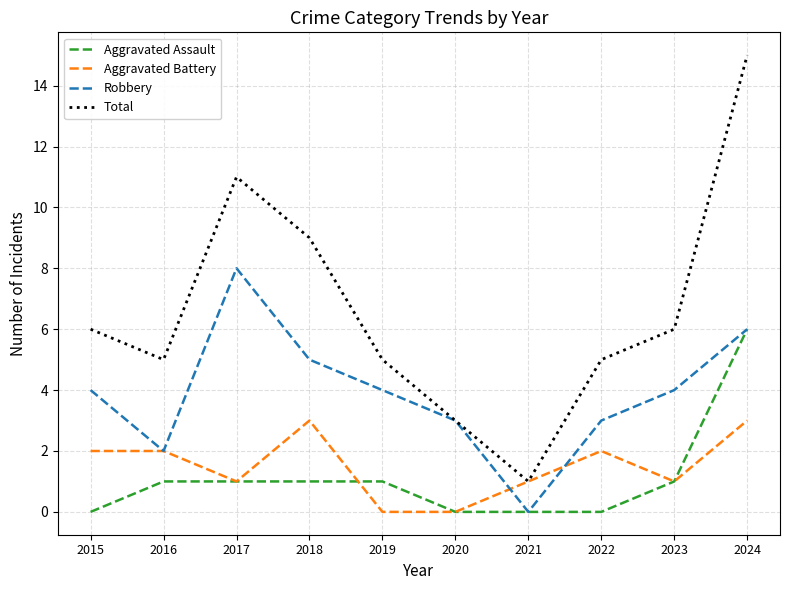

The value of Robbery at 2015 is 4. True or false?

True